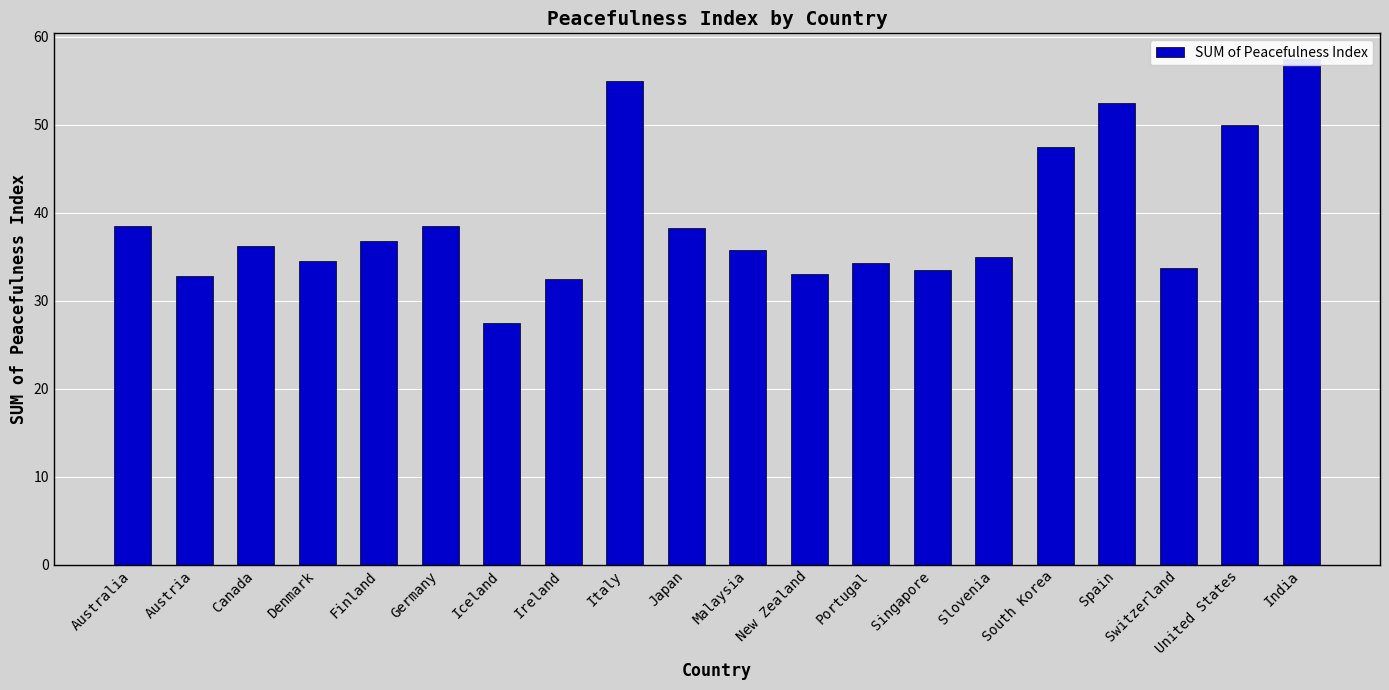

Does the chart contain any negative values?

No